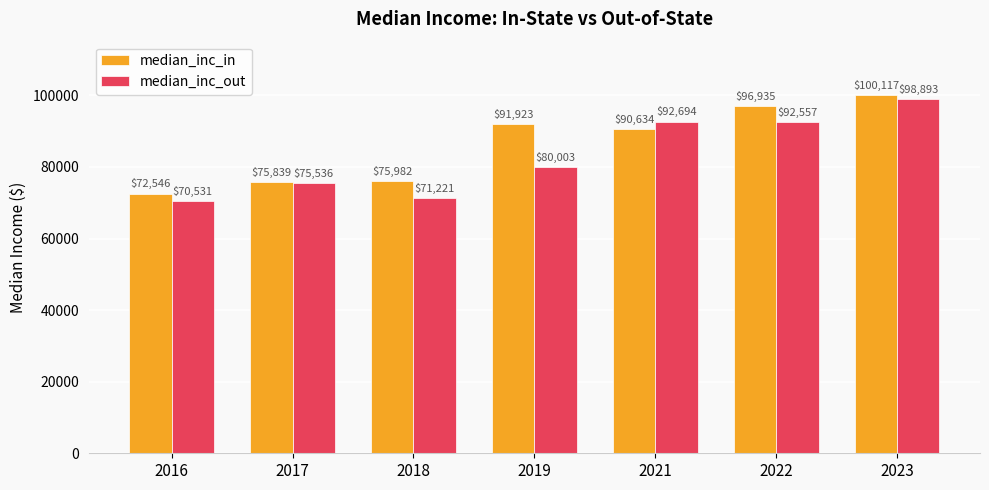

List the series in order of their peak value, lowest first.

median_inc_out, median_inc_in